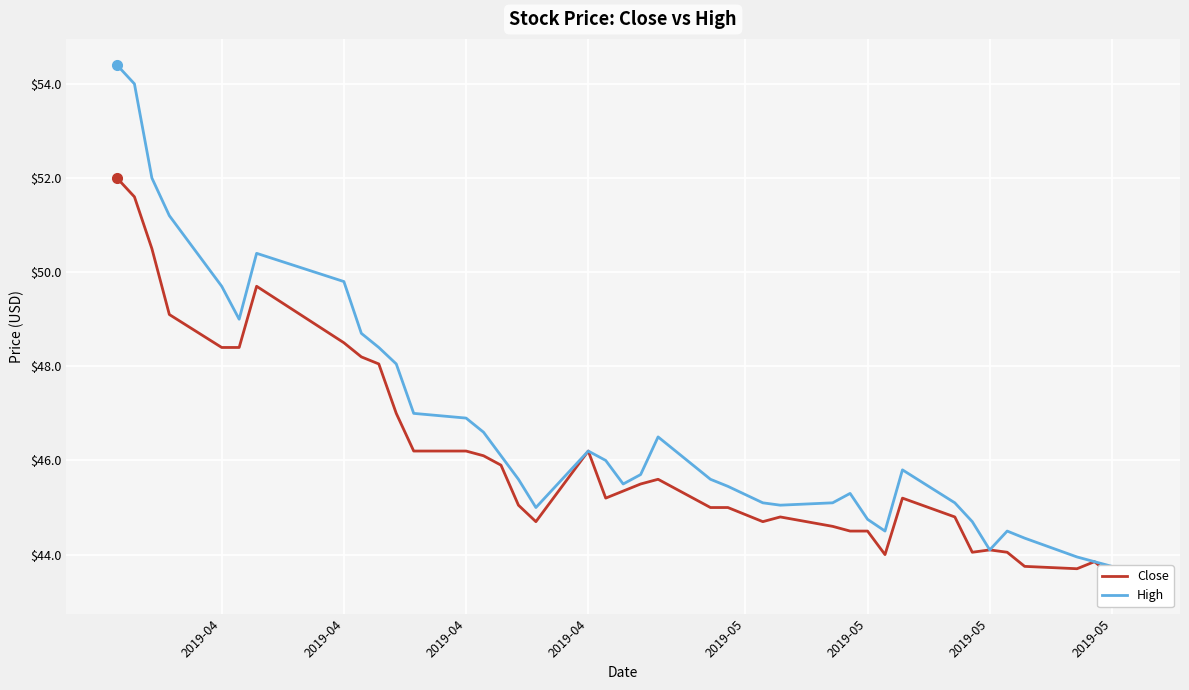

Which series has the largest total across all categories?

High